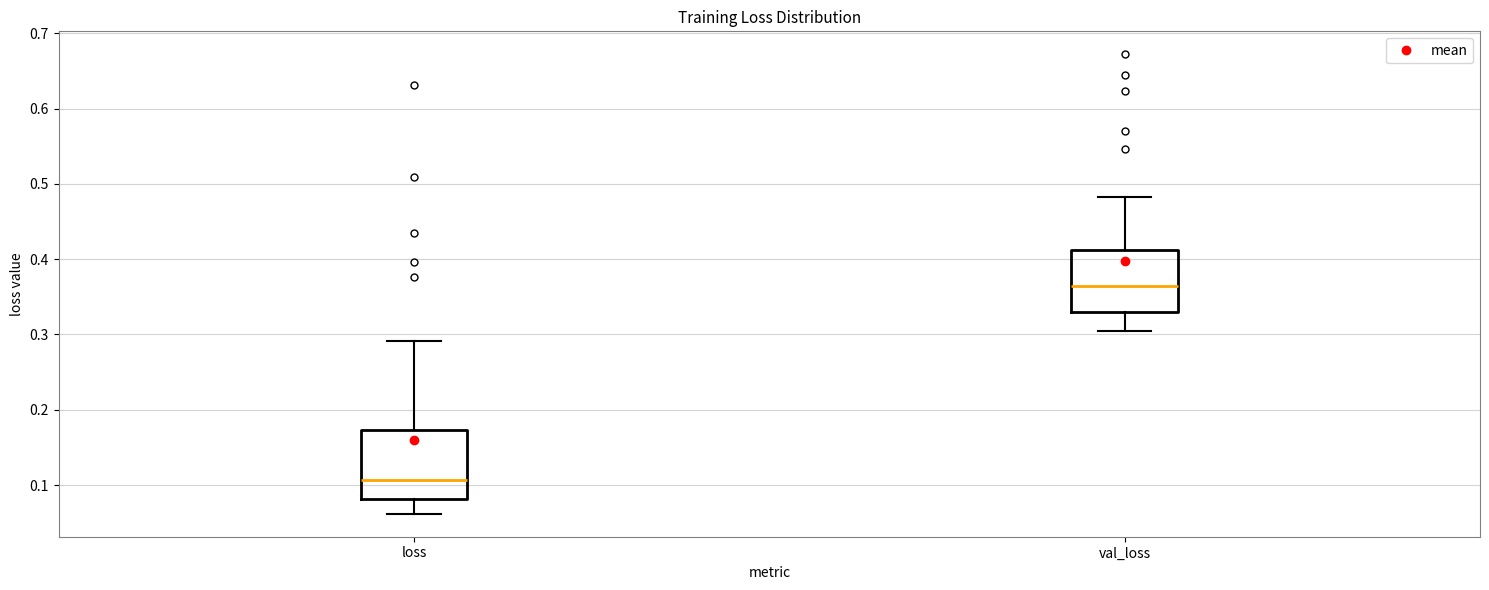

Which box has the highest median line?

val_loss